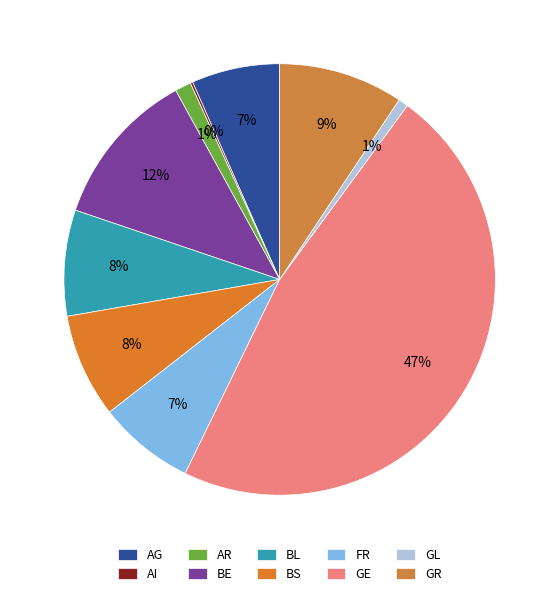

Count the number of slices in the pie.

10